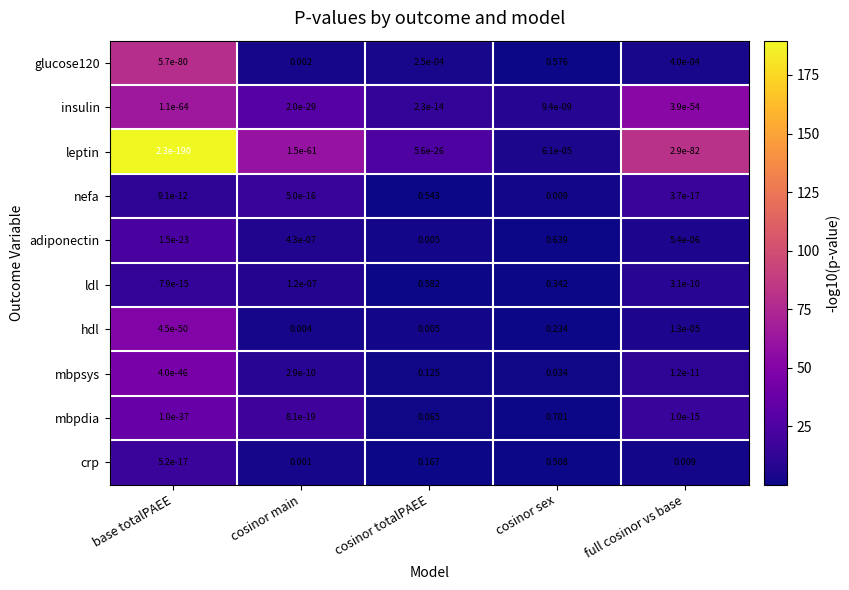

At which category is the sum across all series the highest?

cosinor sex